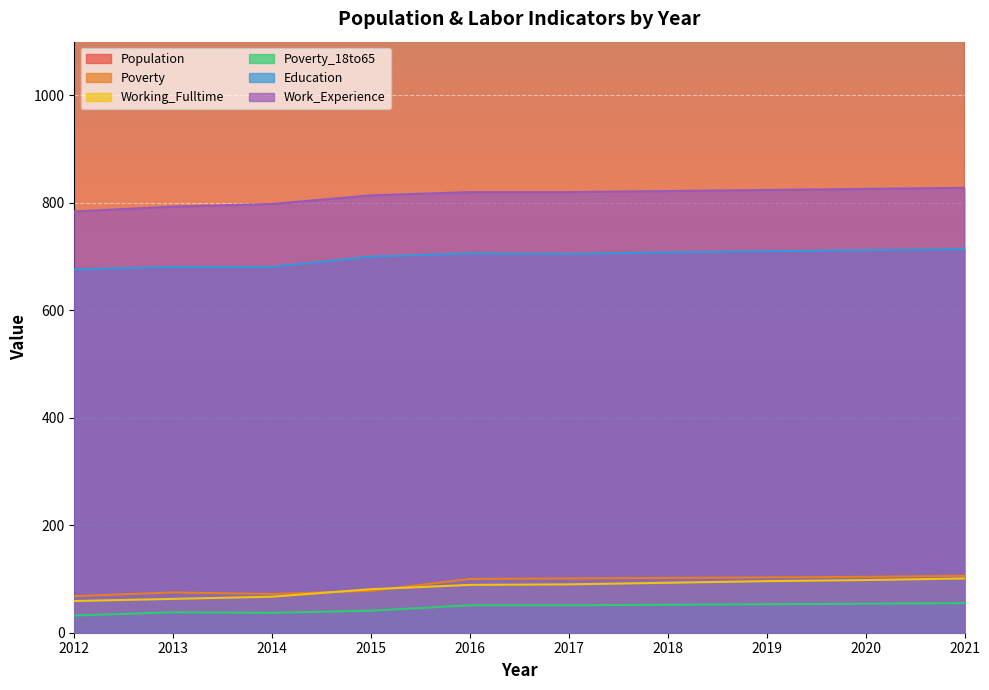

What is the difference between the highest and lowest values at 2014?

5083